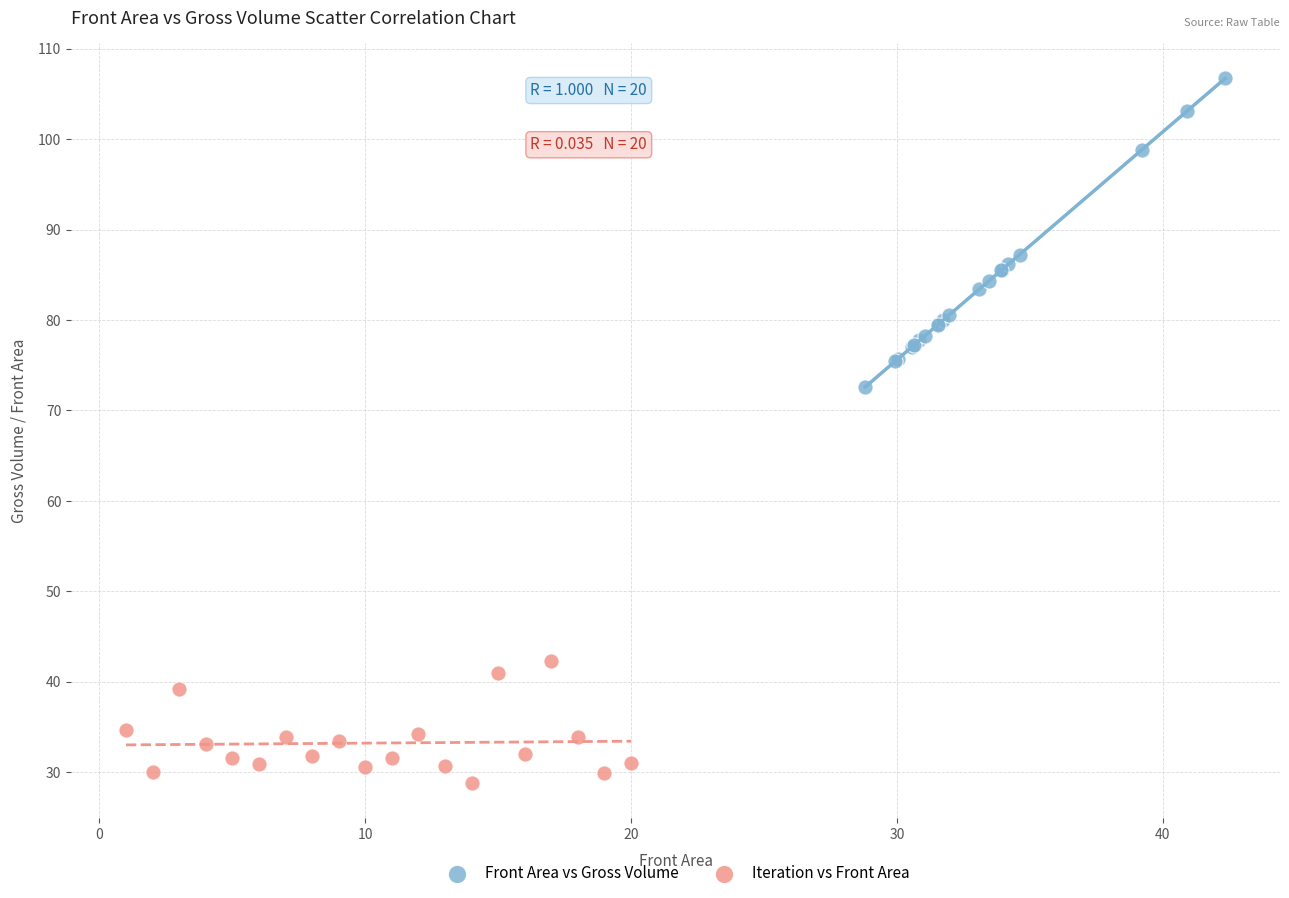

Which series reaches the minimum Y coordinate?

Iteration vs Front Area